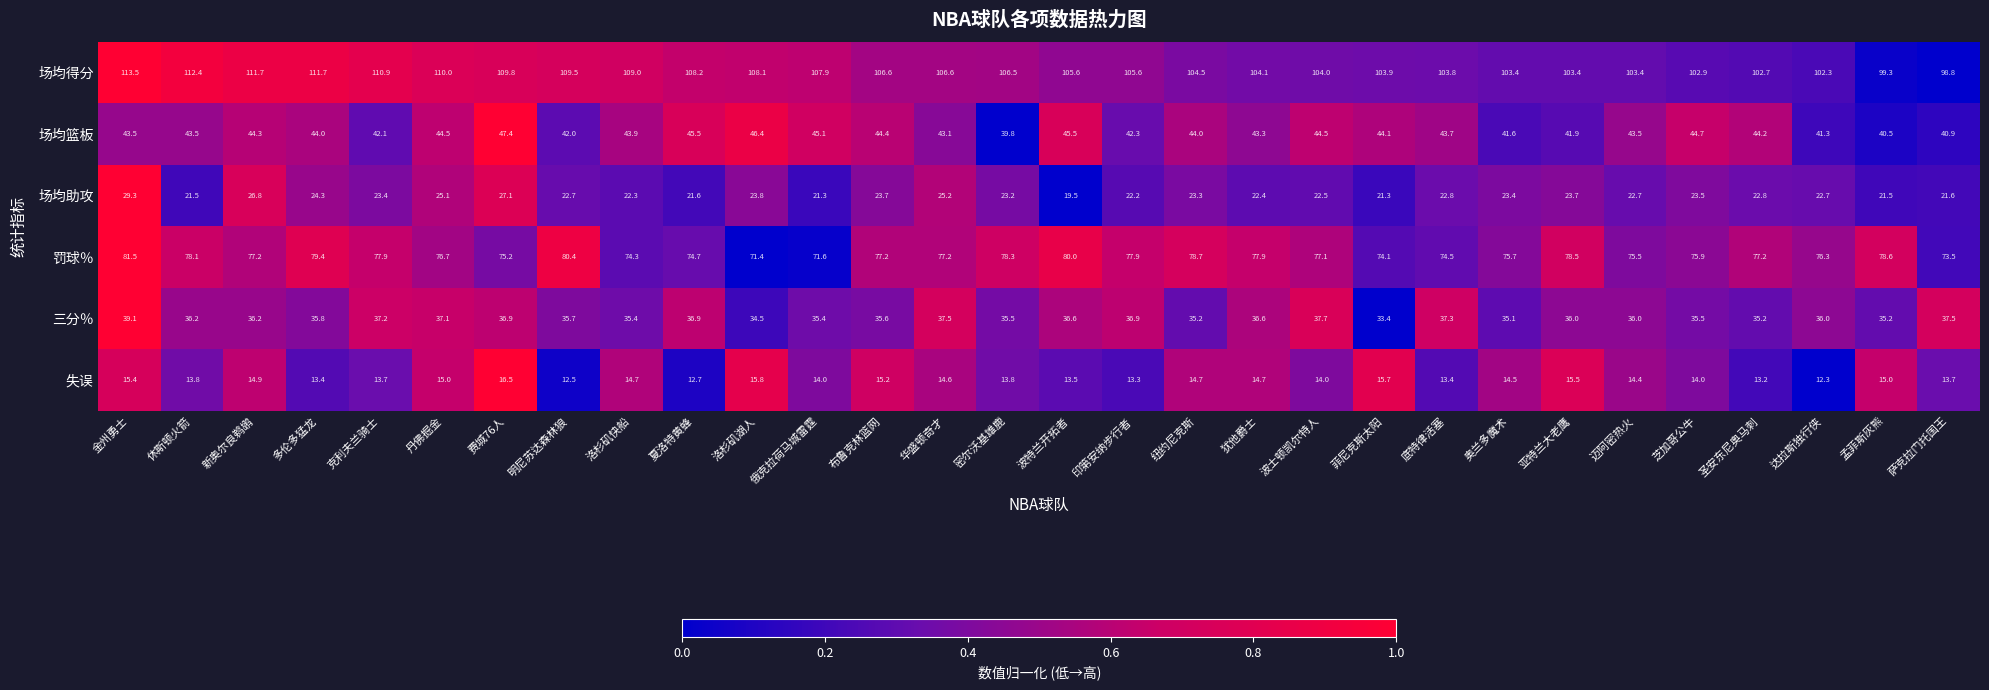

Read the 场均助攻 value at 多伦多猛龙.

24.3